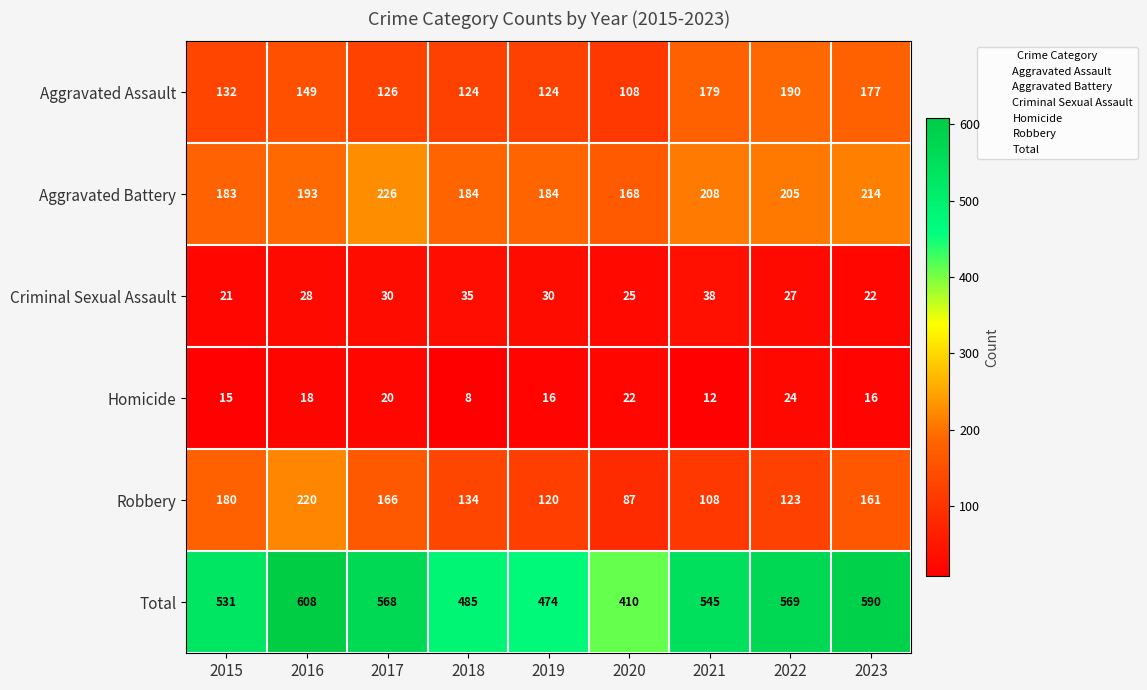

What is the difference between the highest and lowest values at 2017?

548